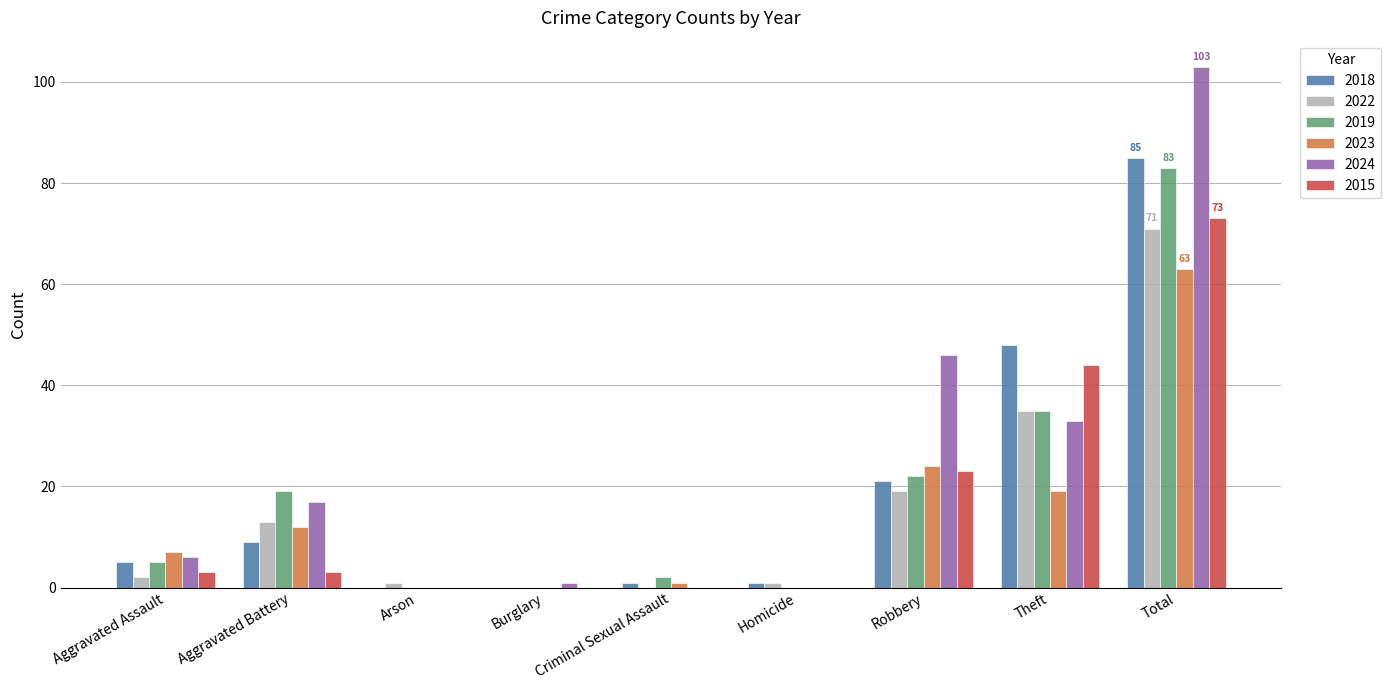

Is it true that 2022 equals -27 at Burglary?

False